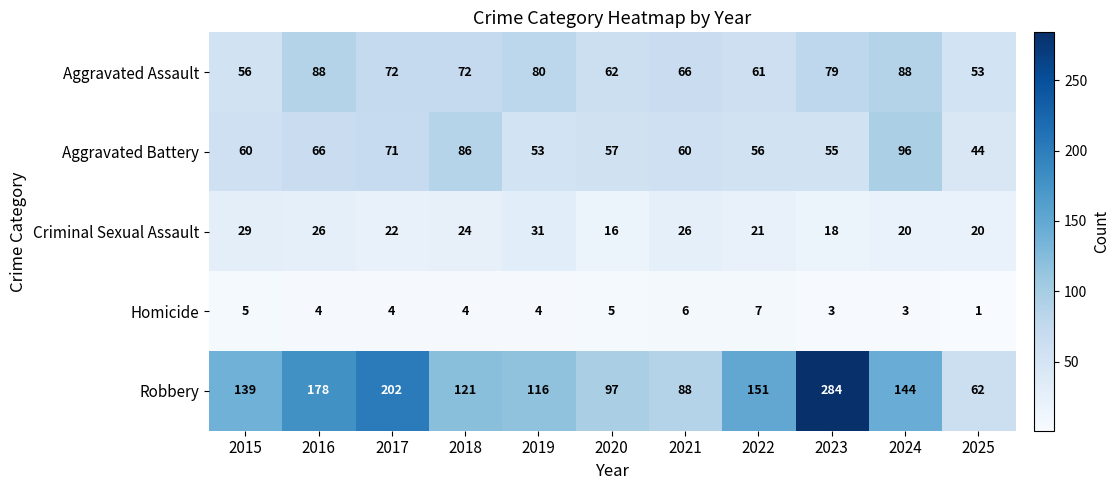

At 2024, list the series in order from smallest to largest.

Homicide, Criminal Sexual Assault, Aggravated Assault, Aggravated Battery, Robbery